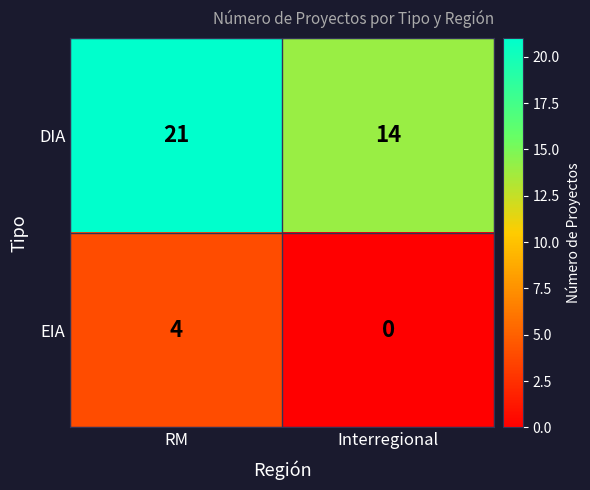

At how many categories does at least one series exceed 11?

2